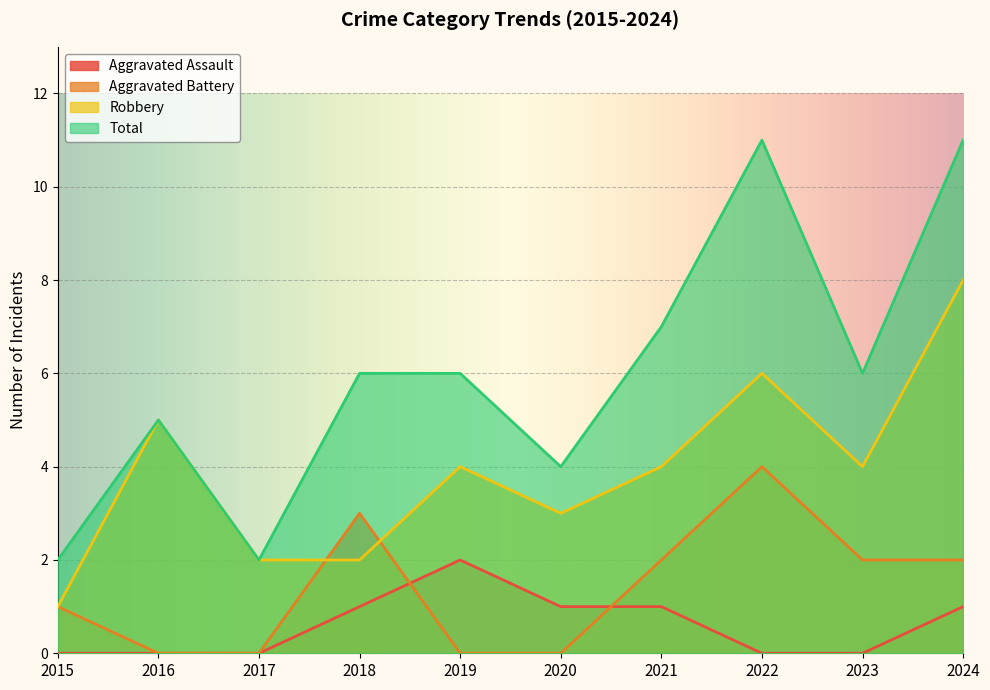

What is the lowest value of the Robbery series?

1